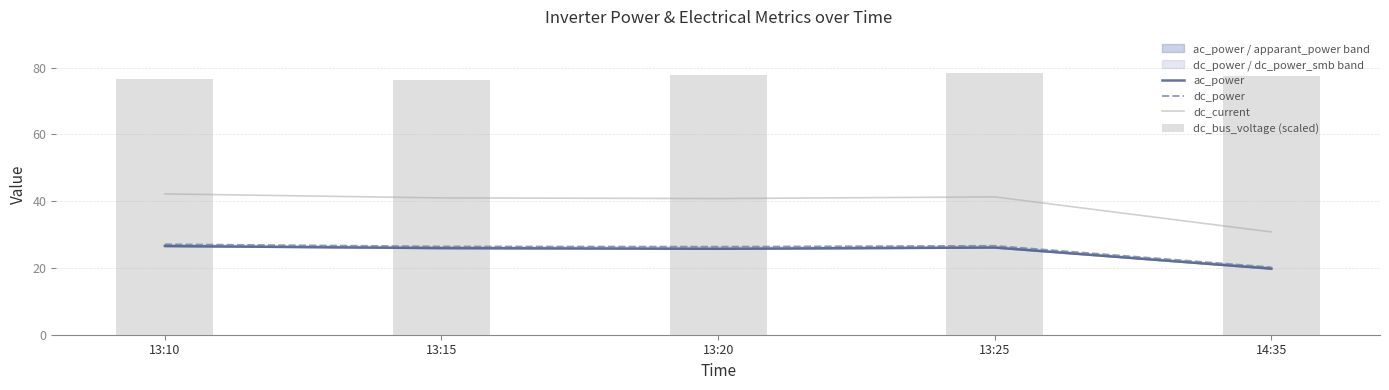

Where does the dc_bus_voltage (scaled) series first go above 77?

13:20